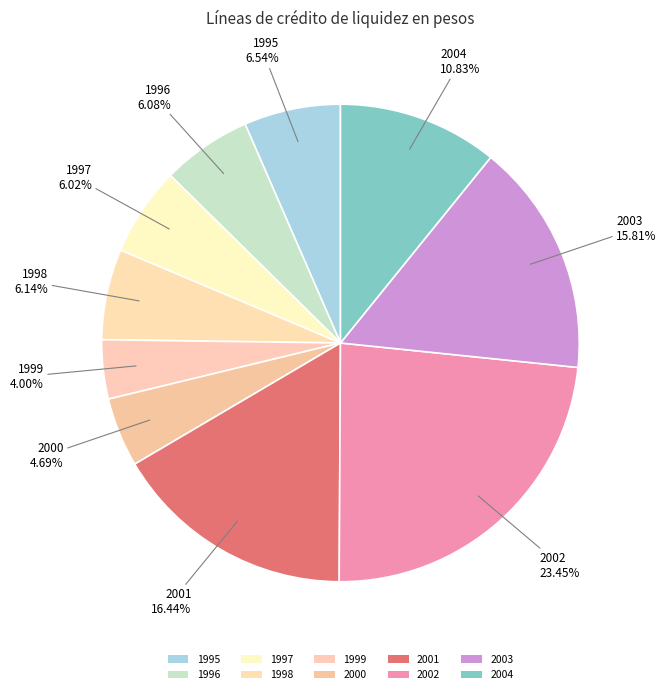

Rank the categories by value from highest to lowest.

2002, 2001, 2003, 2004, 1995, 1998, 1996, 1997, 2000, 1999